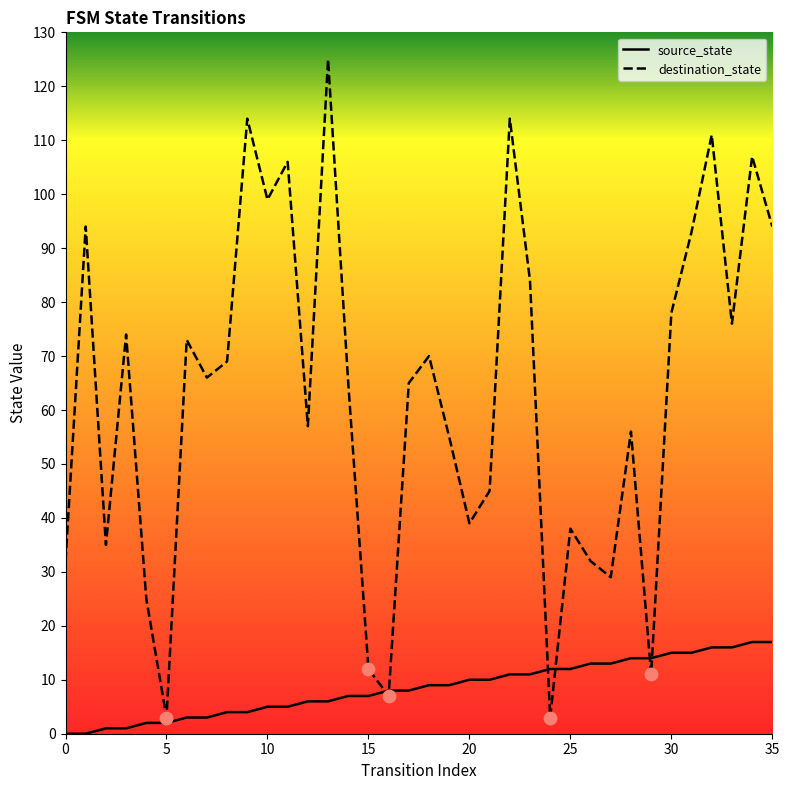

Which series has the widest spread of values?

destination_state